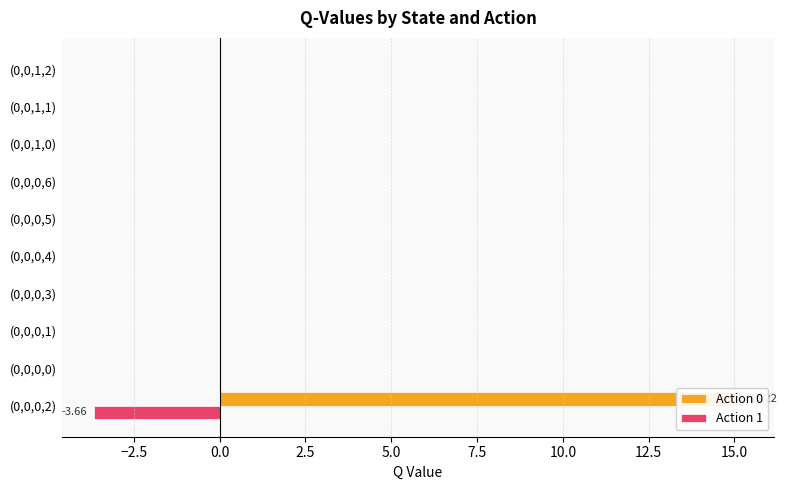

How many bars are there in each group?

2